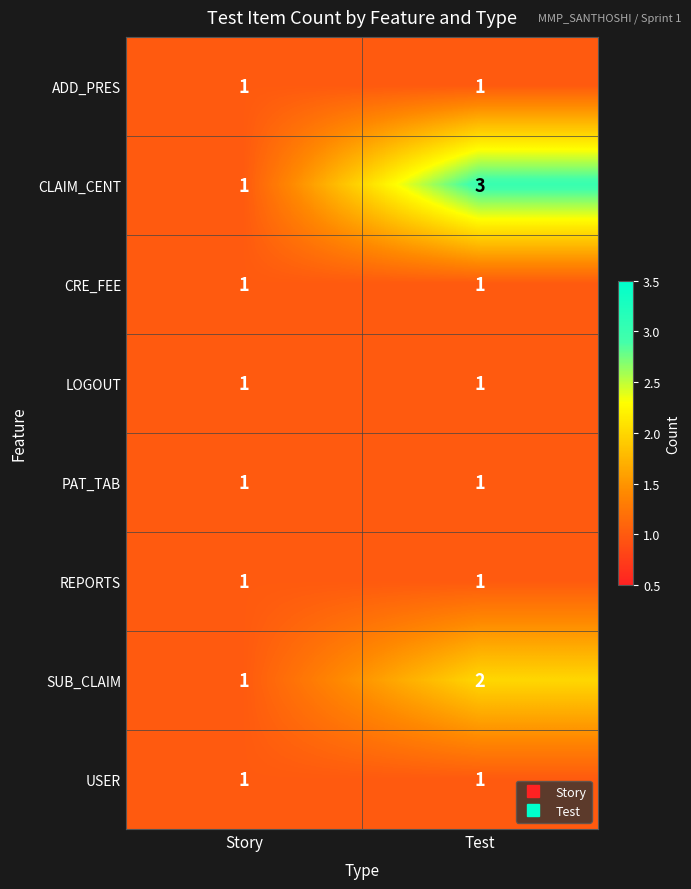

At which category does the chart reach its peak across all series?

Test